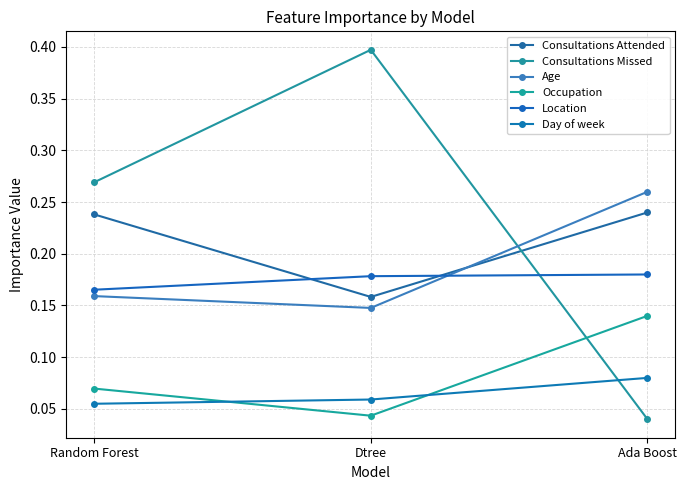

The value of Age at Random Forest is 0.2. True or false?

True